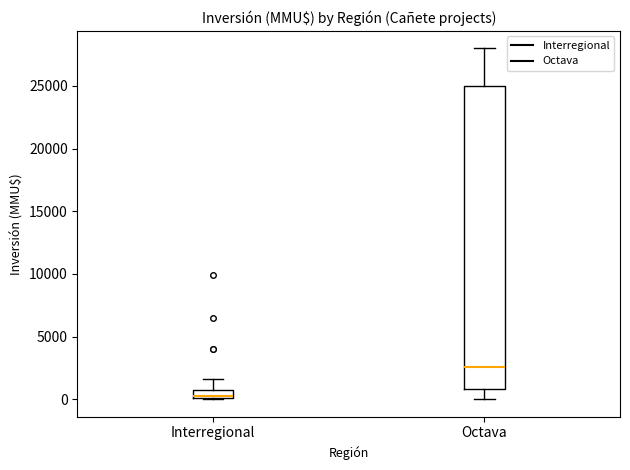

Which box has the lowest median line?

Interregional